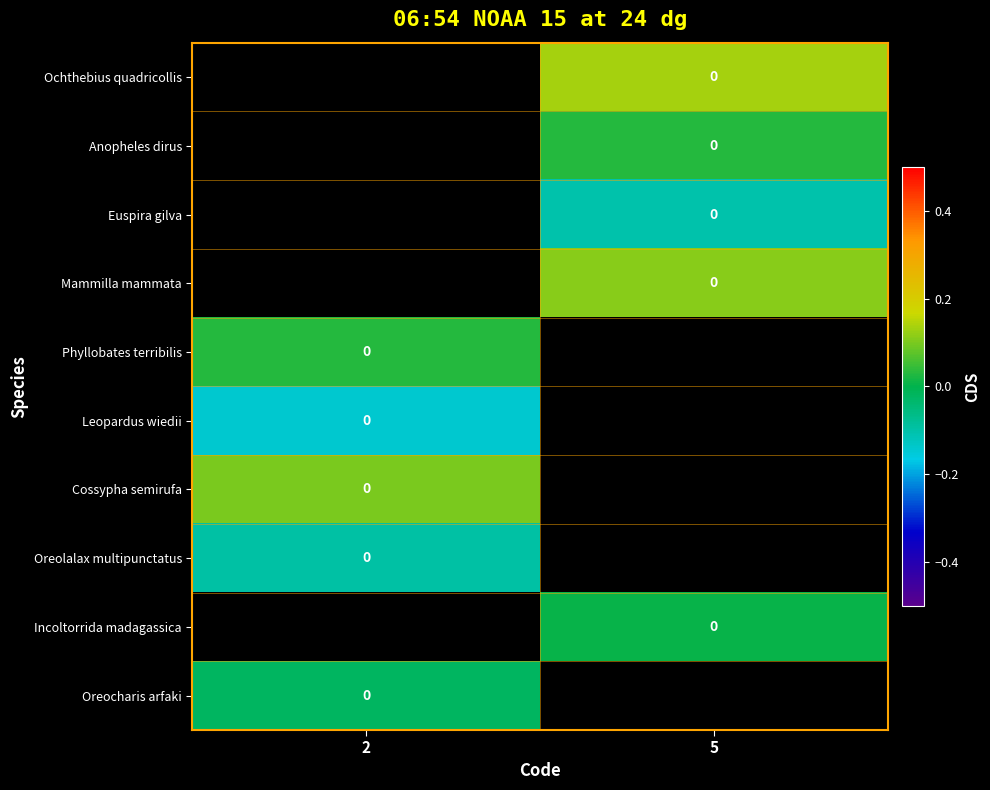

How many data points in Ochthebius quadricollis are above 0?

1